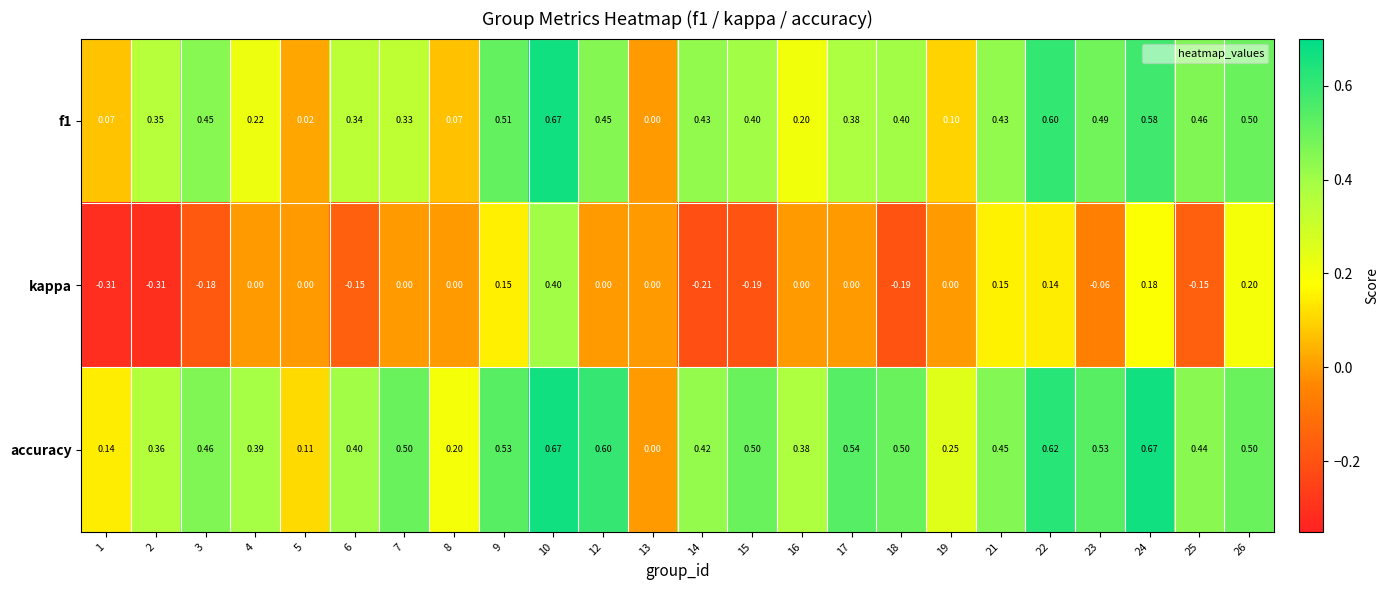

Between 24 and 26, which series saw the biggest shift?

accuracy